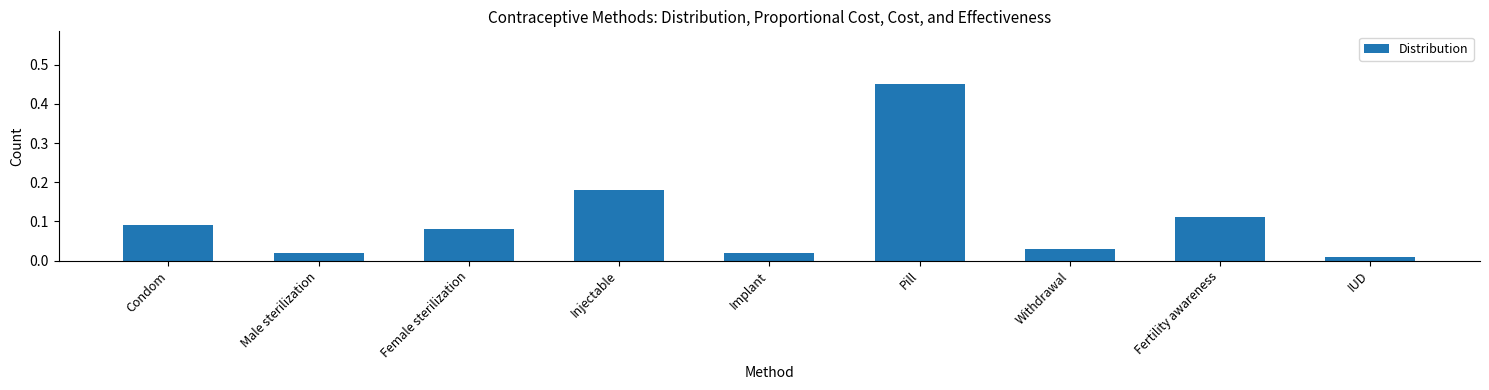

The value at Pill is 0.8. True or false?

False